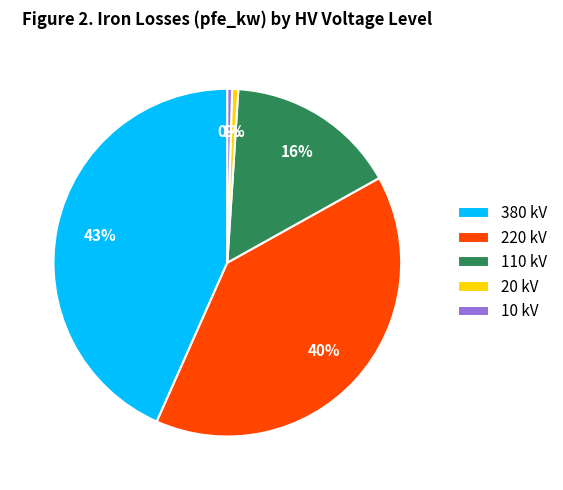

To the nearest percent, what is the difference between the largest and smallest slice percentages?

43%